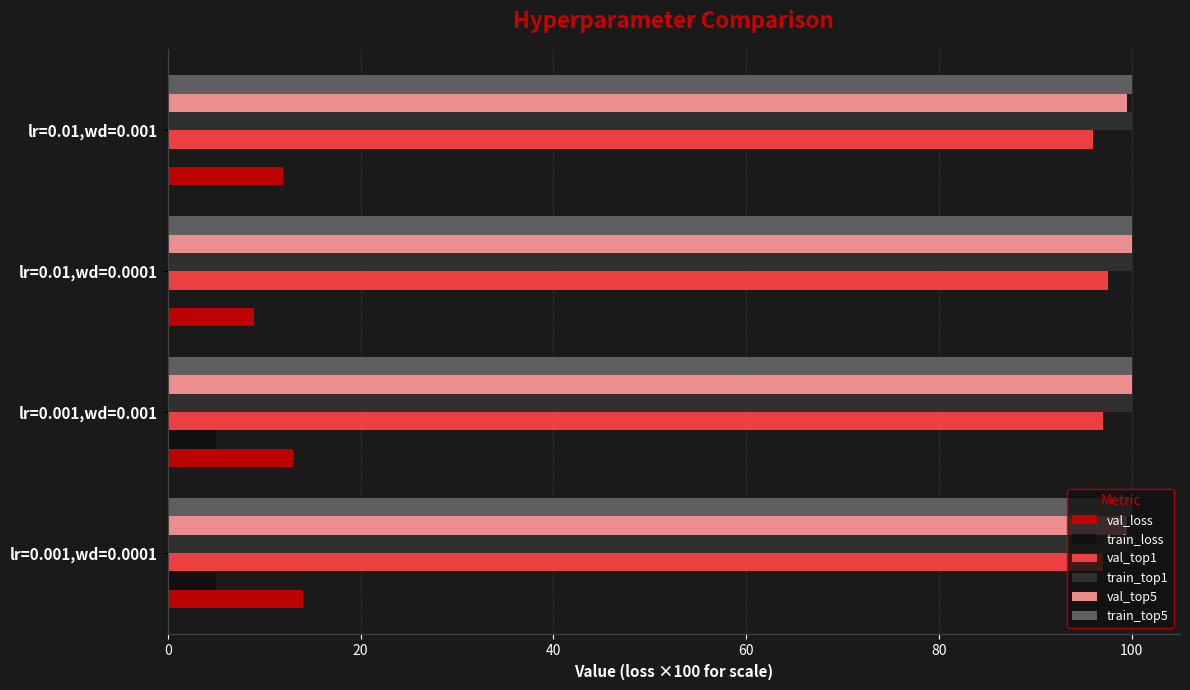

What is the sum of all train_loss values?

10.0